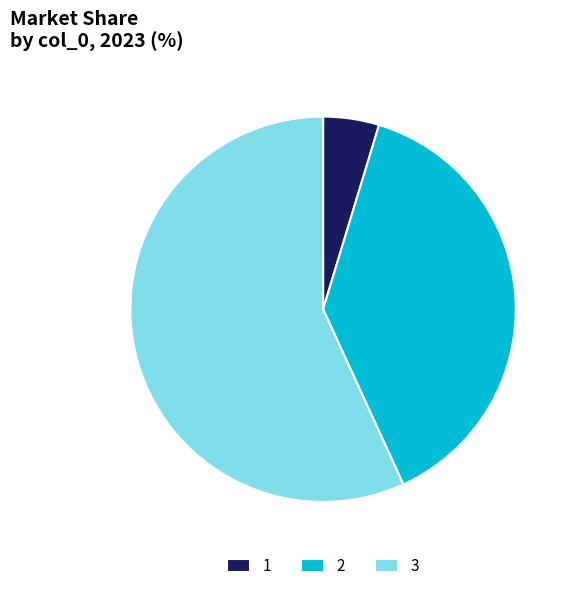

Which slice is the smallest?

1